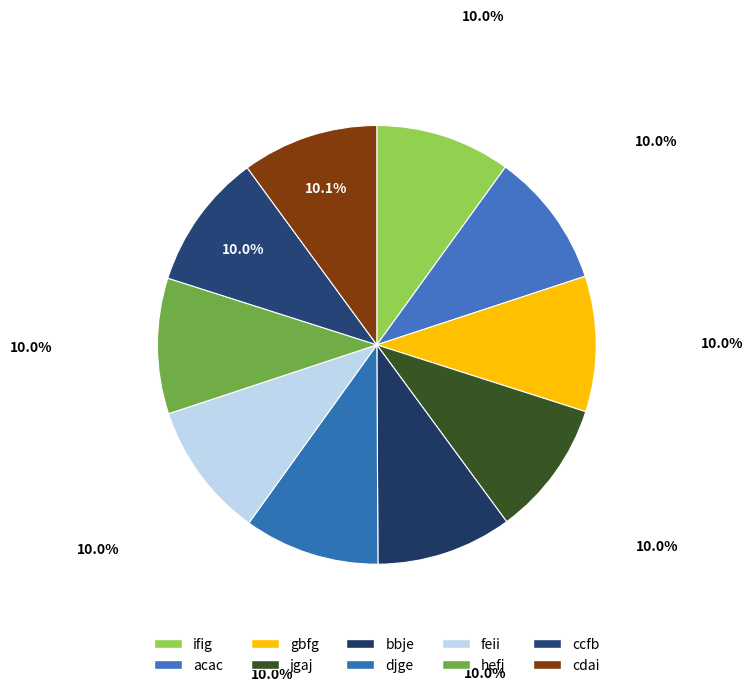

What is the largest slice in the pie chart?

cdai